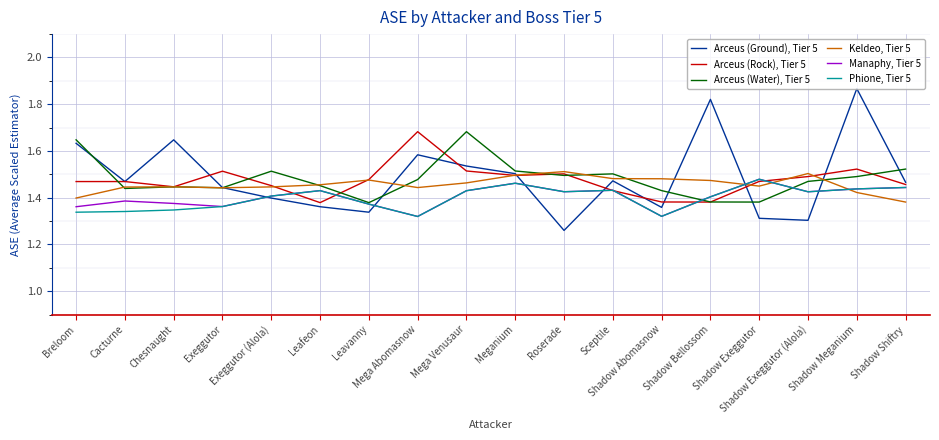

What is the difference between the Manaphy, Tier 5 values at Mega Venusaur and Shadow Abomasnow?

0.1